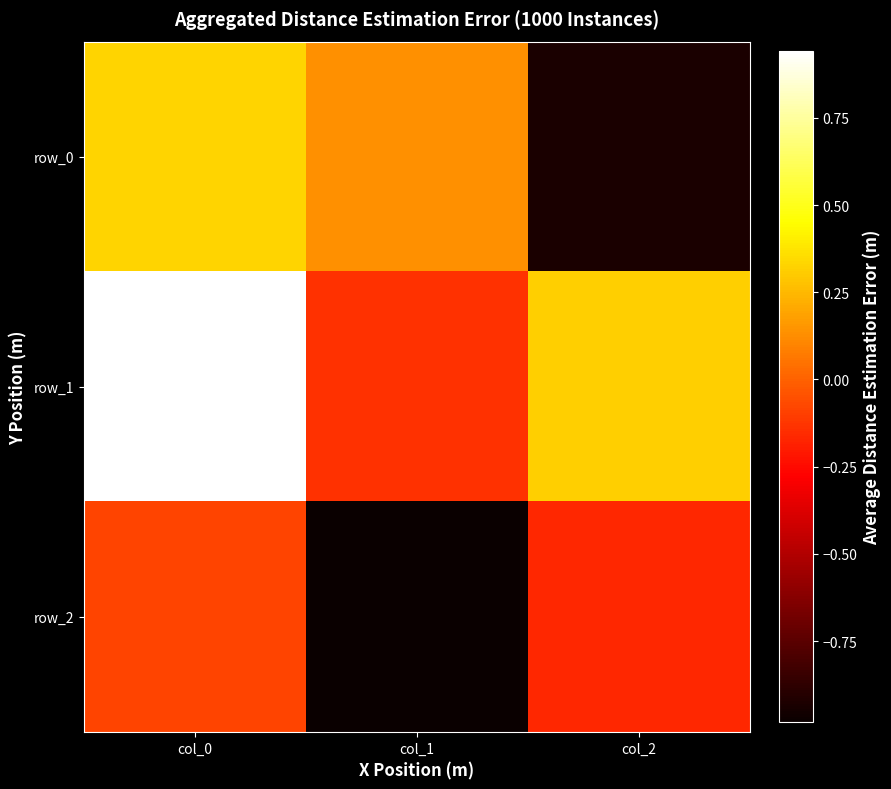

Rank the series at col_0 from highest to lowest value.

row_1, row_0, row_2